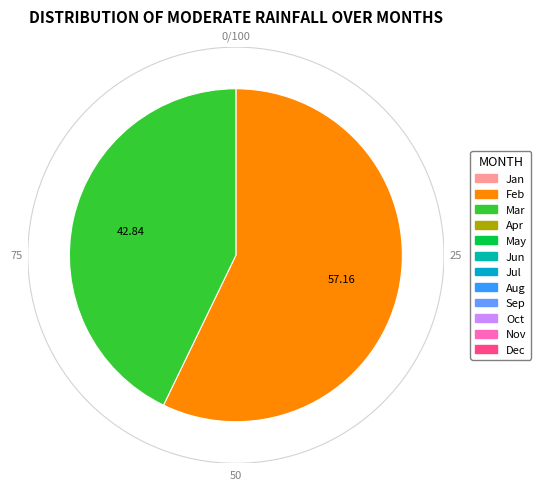

Is there any slice that represents more than half of the pie?

Yes